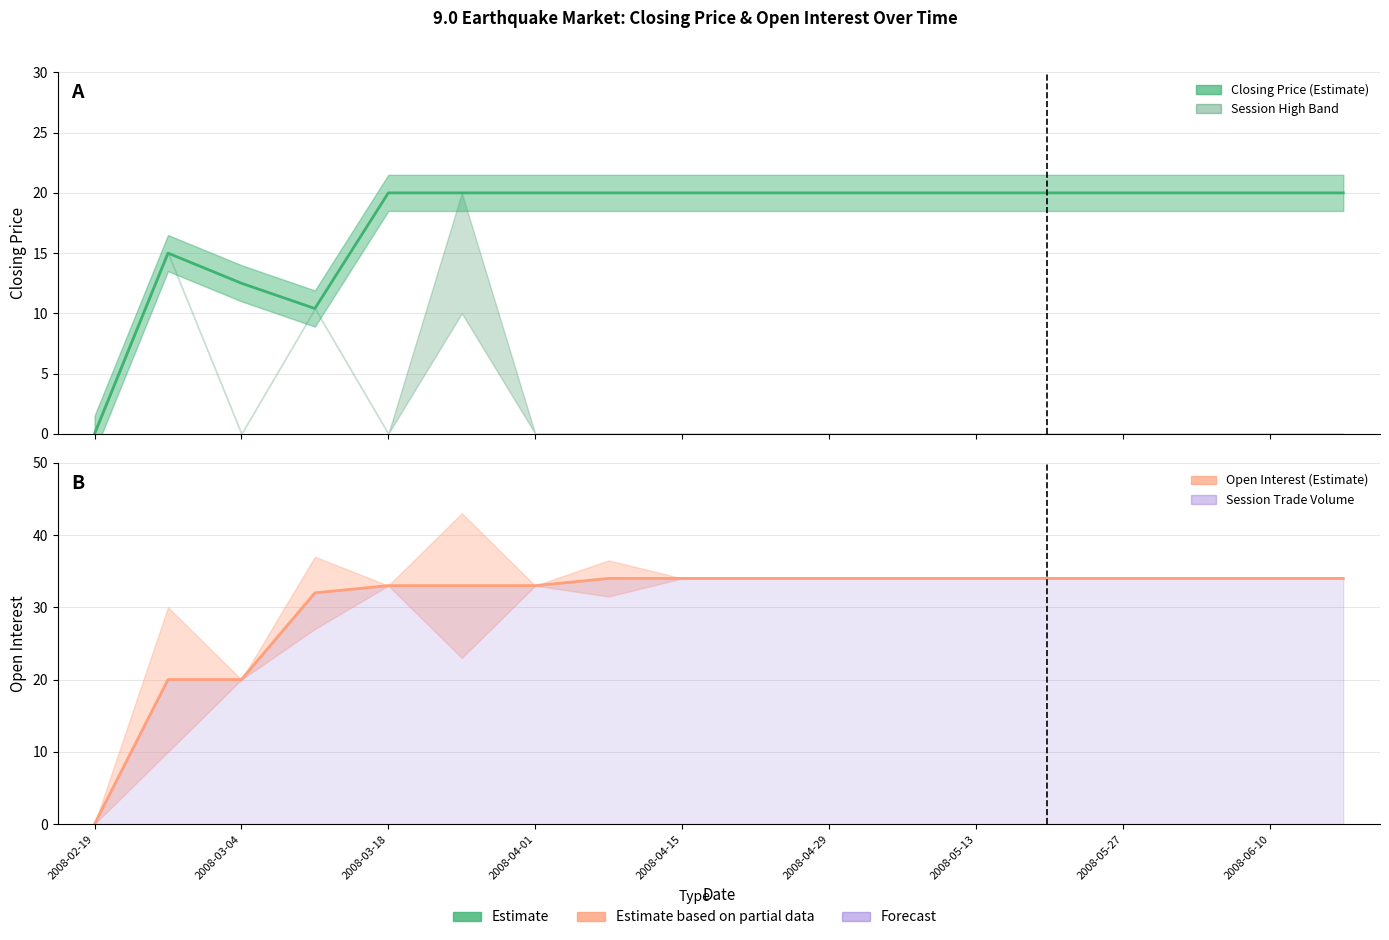

What is the spread (max minus min) of values at 11?

14.0